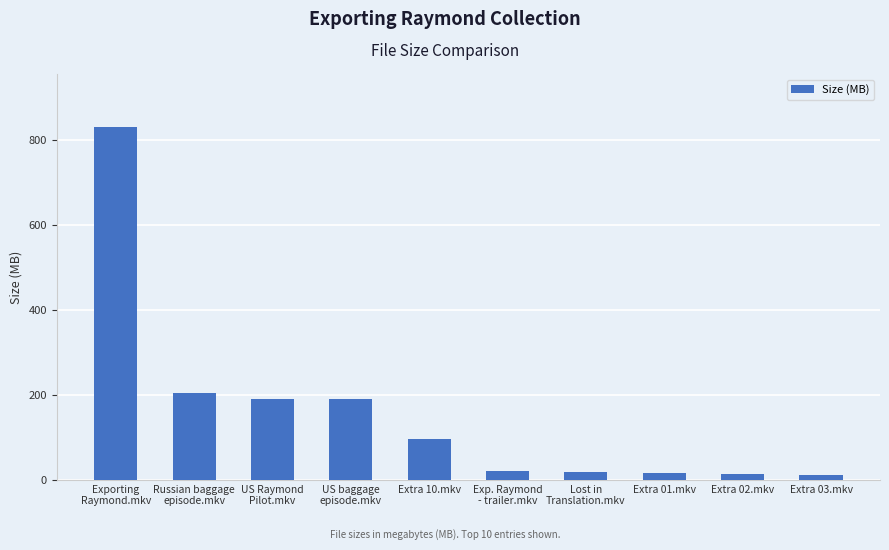

What is the sum of all values?

1589.5